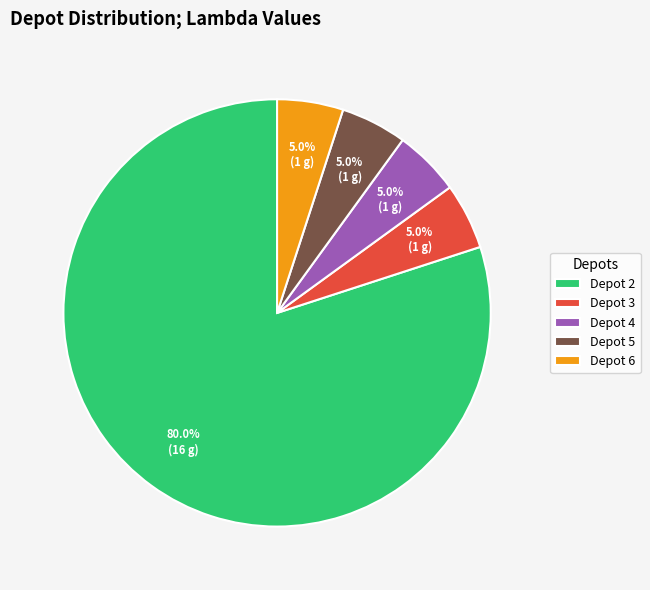

How much of the chart is everything except Depot 5?

95.0%